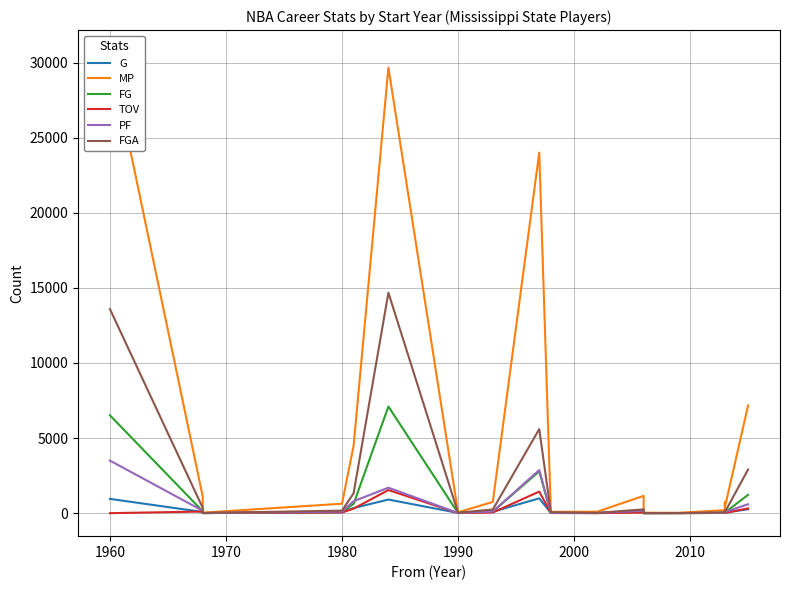

How many lines are shown in the chart?

6